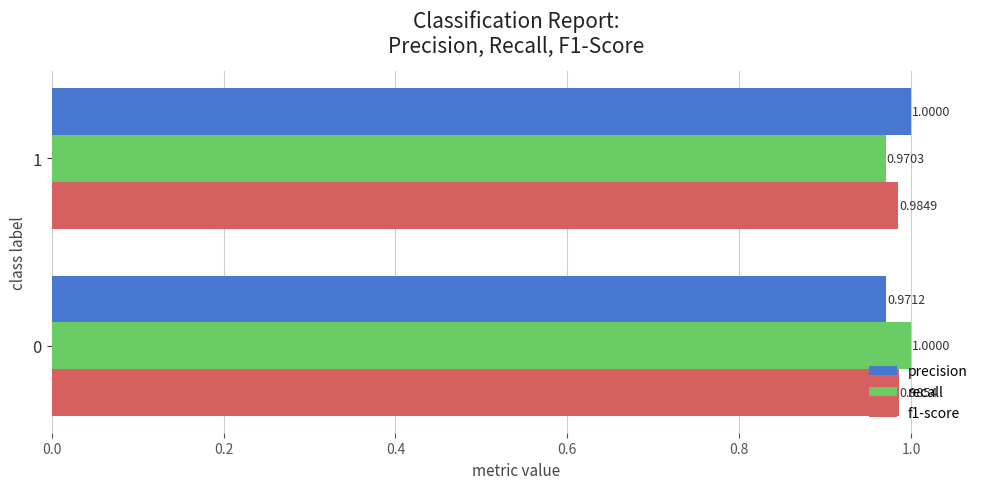

Between 0 and 1, which series saw the biggest shift?

recall